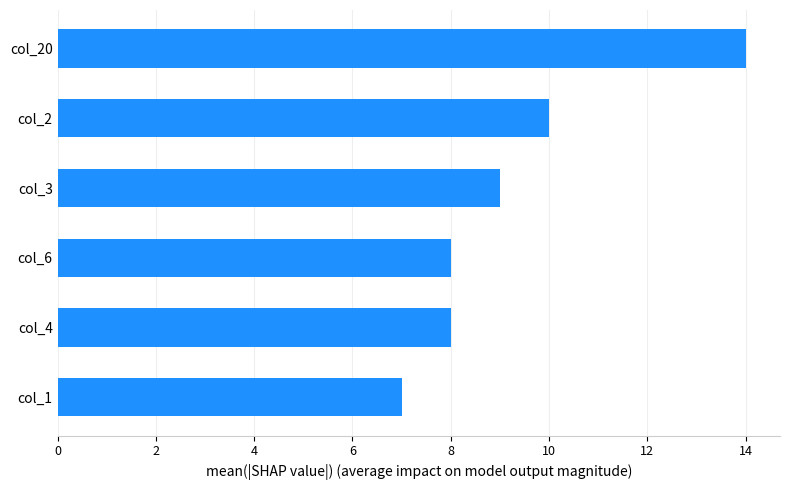

The chart shows a value of 13 at col_3. True or false?

False